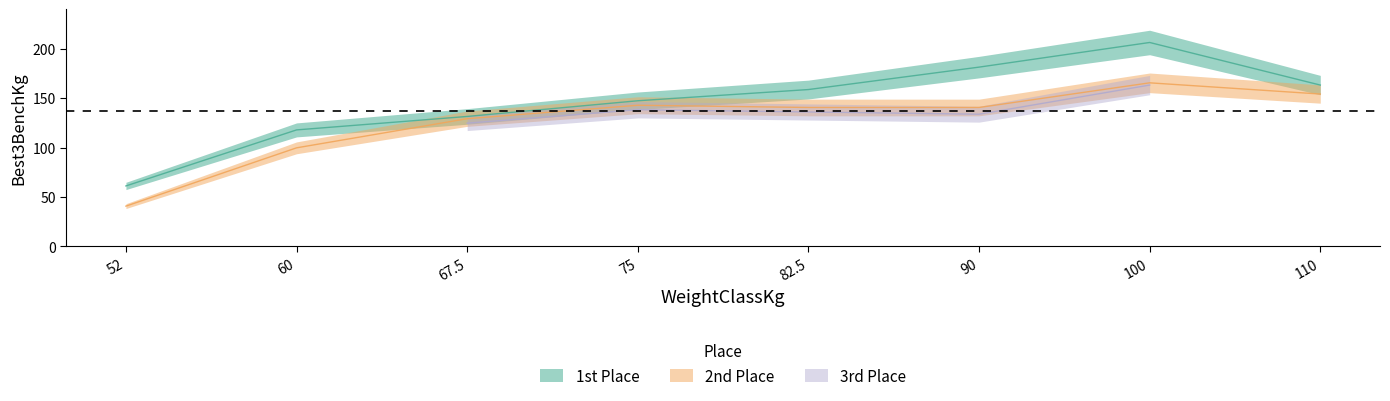

In 2nd Place, how many points are higher than both neighbors (excluding endpoints)?

2